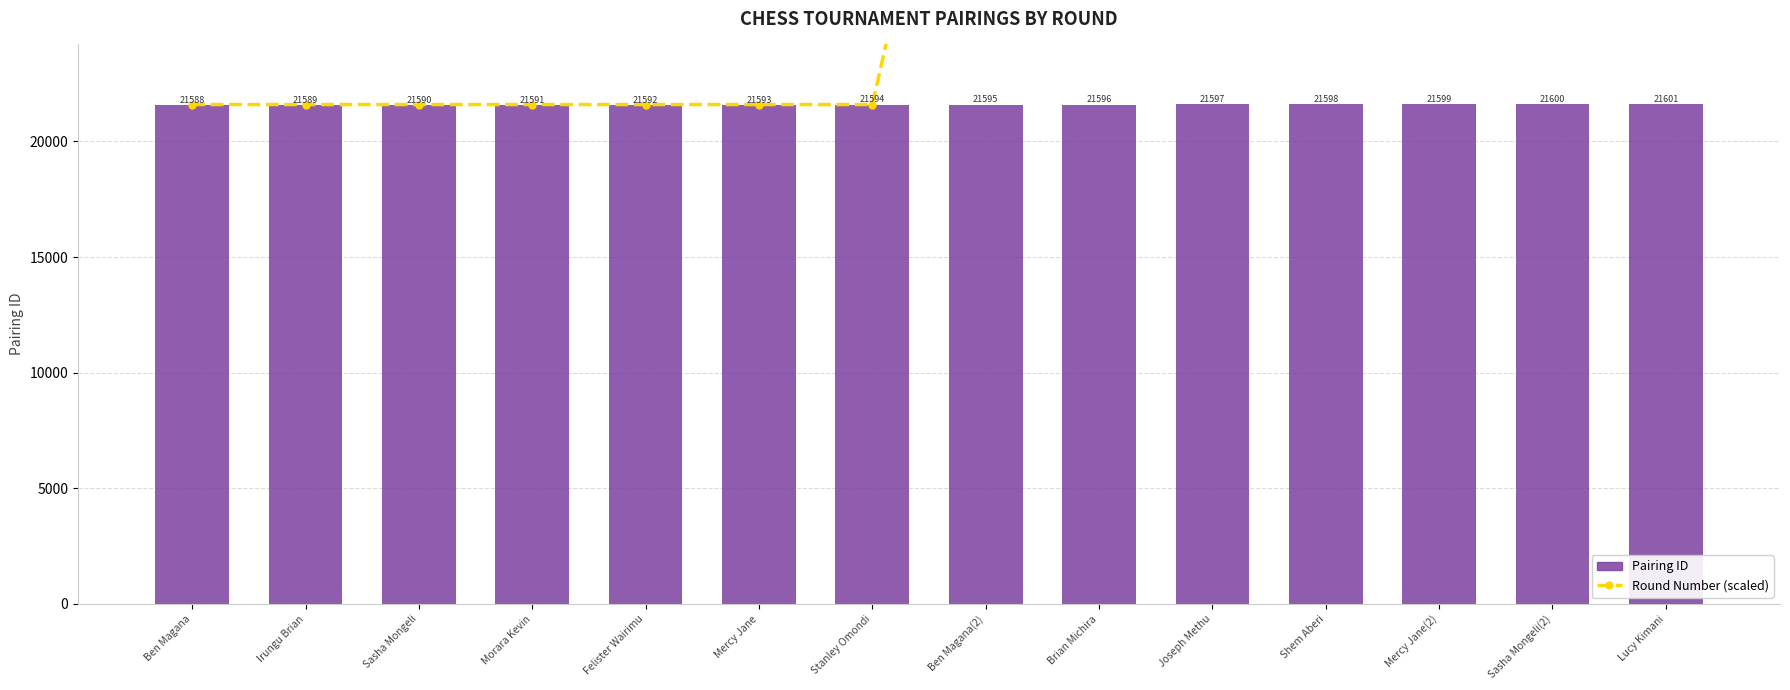

Which label corresponds to the largest value in the chart?

Ben Magana(2)